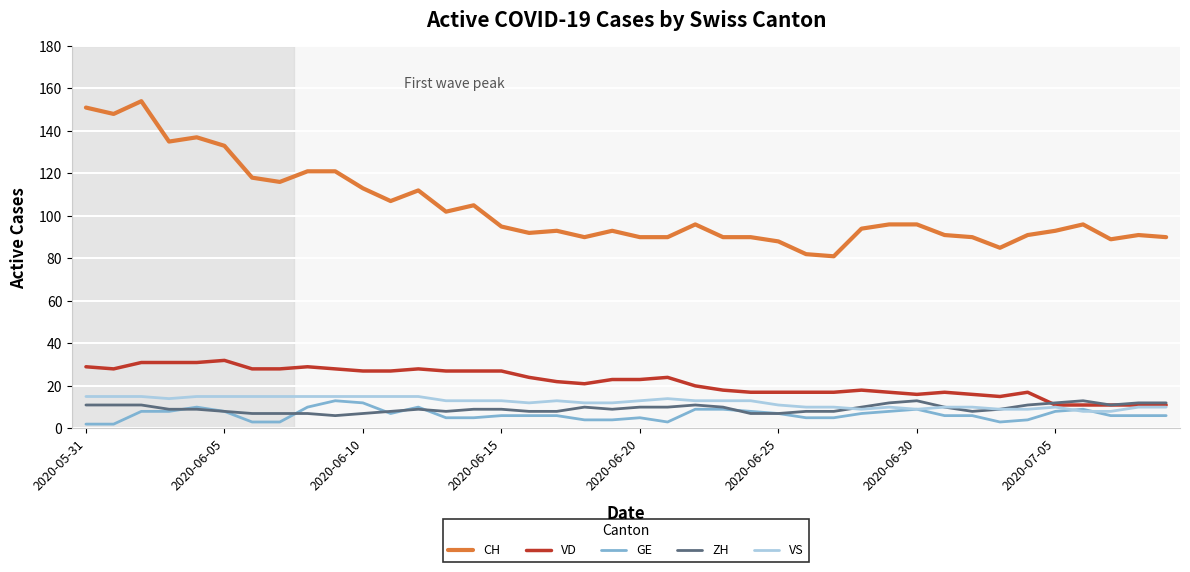

True or false: VS and CH intersect in this chart.

False